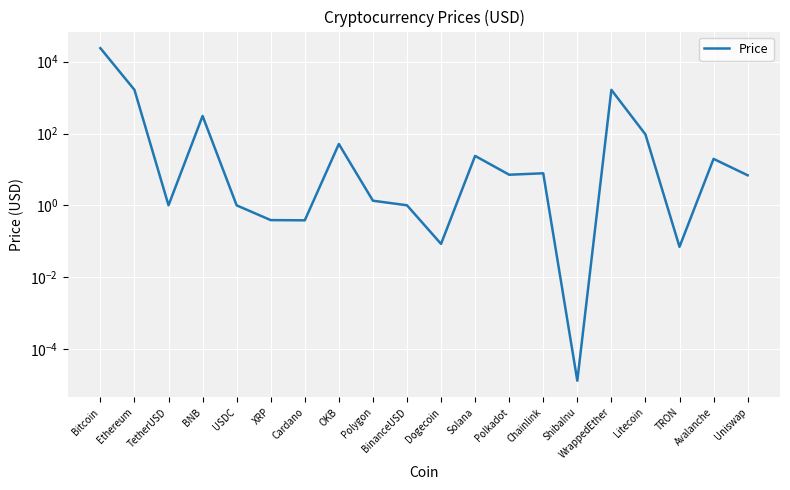

Where is the data nearest to the value 11925?

Ethereum